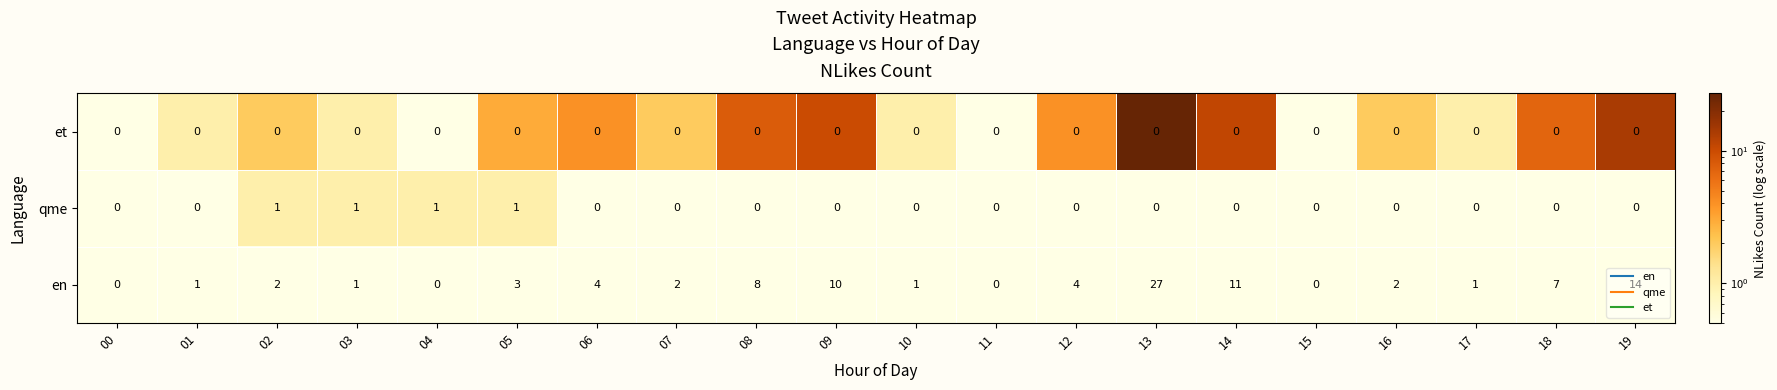

Which series has the largest total across all categories?

en